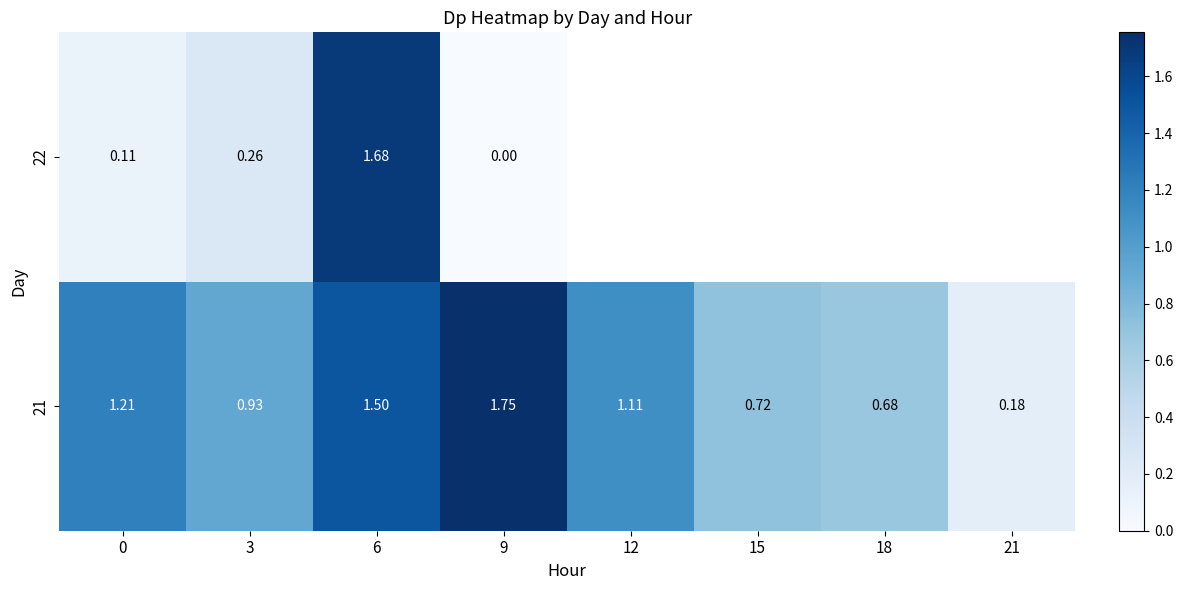

Is it true that 21 equals 0.1 at 21?

False